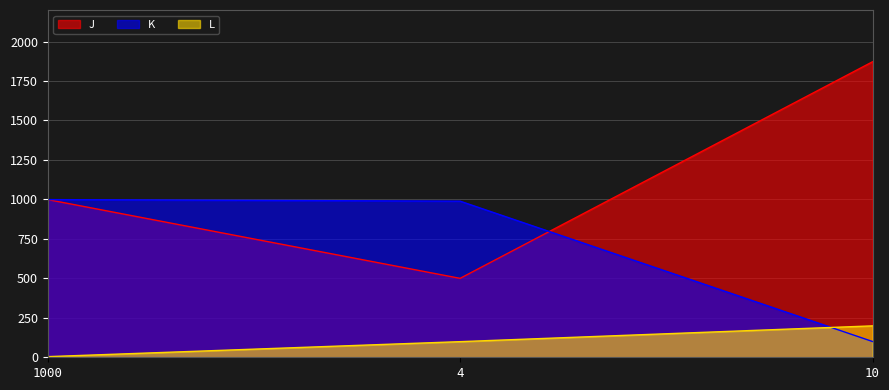

What is the total value across all series at 4?

1588